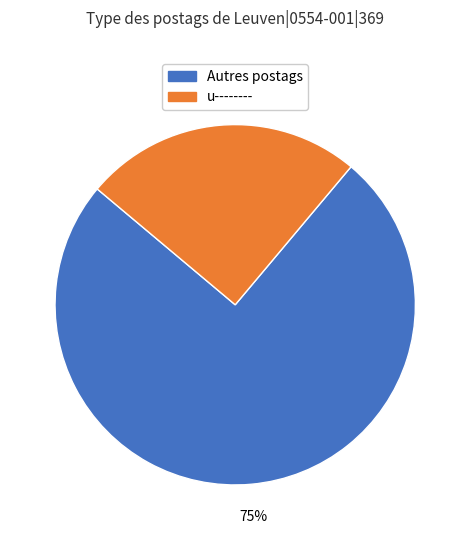

To the nearest percent, what is the difference between the largest and smallest slice percentages?

50%